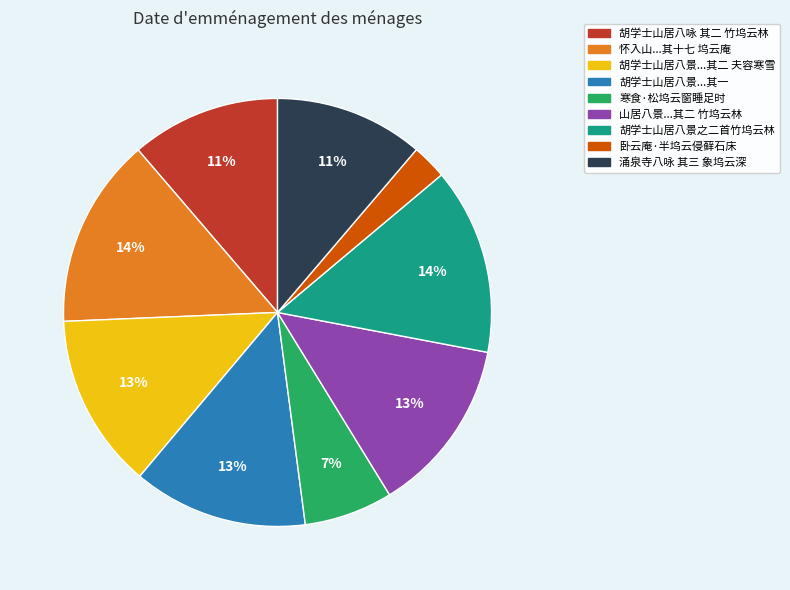

To the nearest percent, what is the average slice percentage?

11%